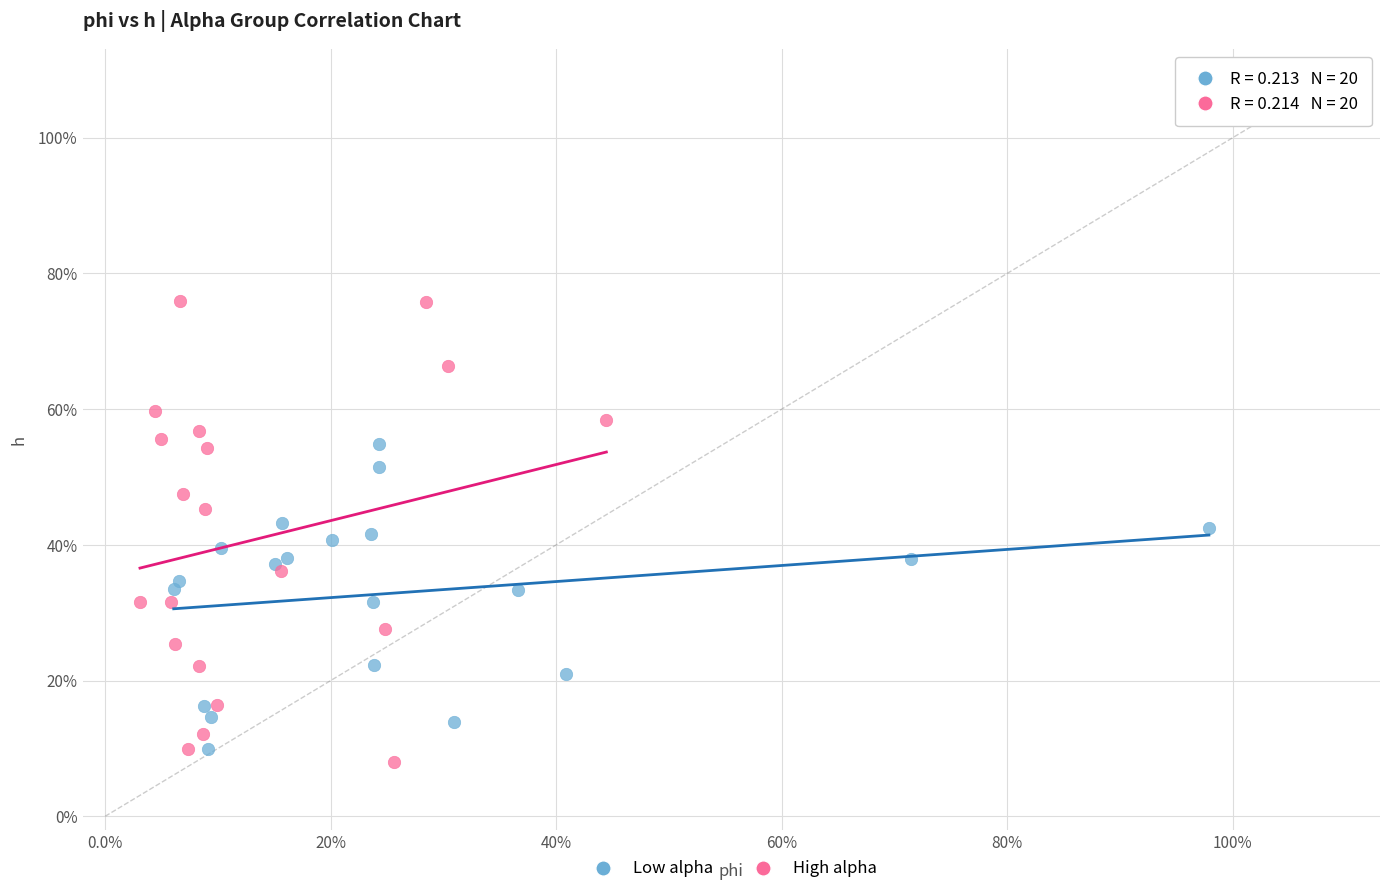

Which series reaches the minimum Y coordinate?

High alpha